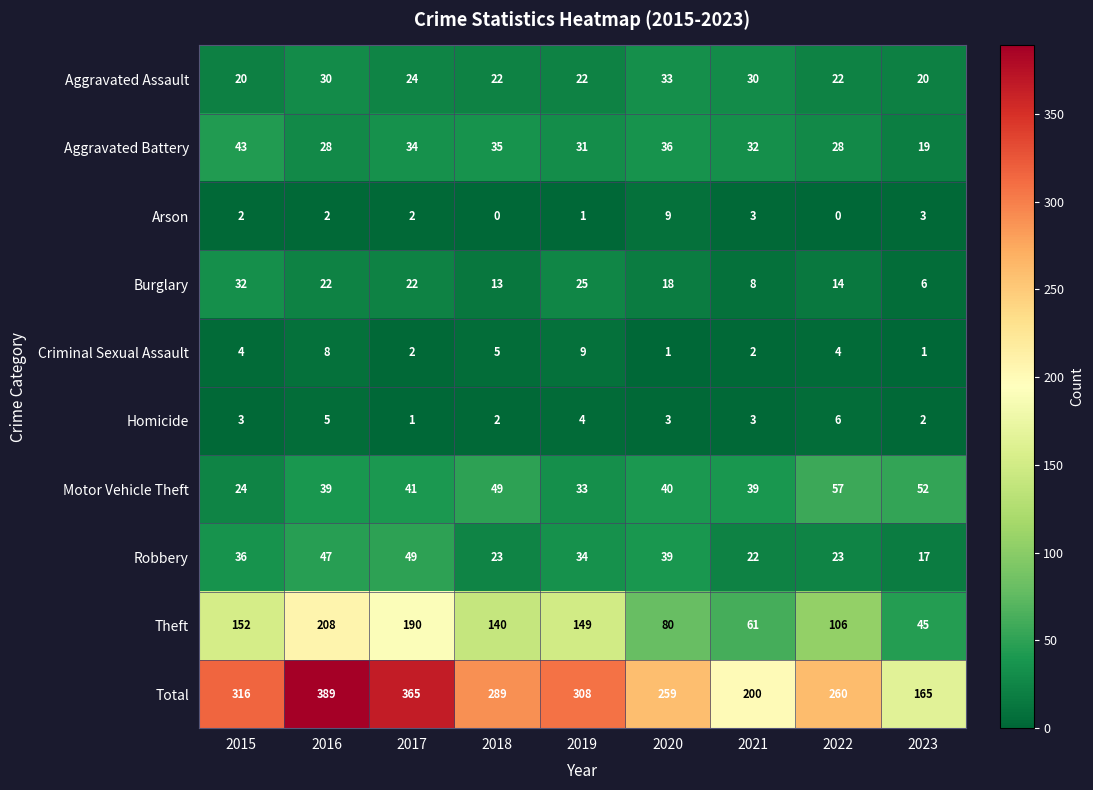

Where is Criminal Sexual Assault nearest to the value 5?

2018